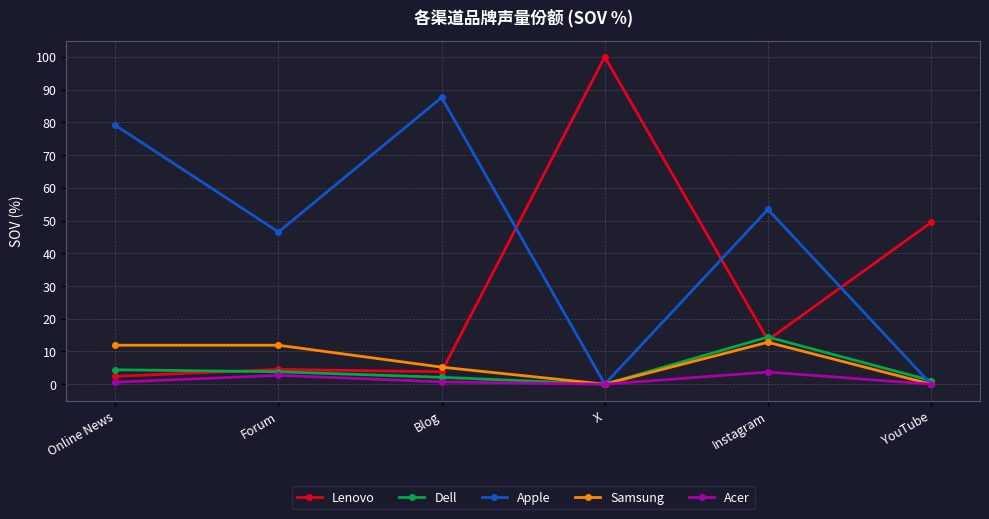

What is the label of the 6th point from the left?

YouTube